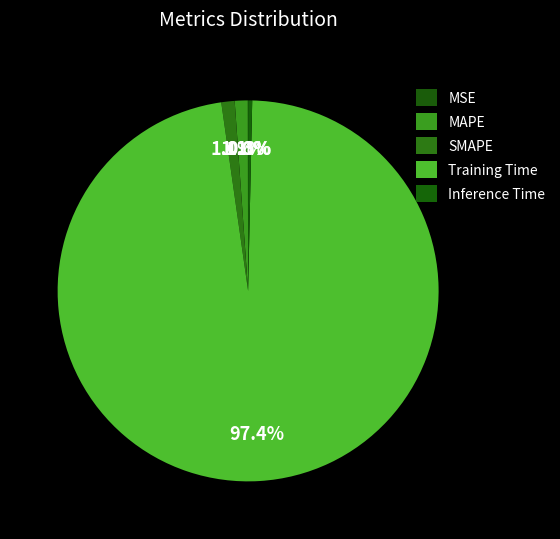

Combined, what portion of the pie is SMAPE and Training Time?

98.5%